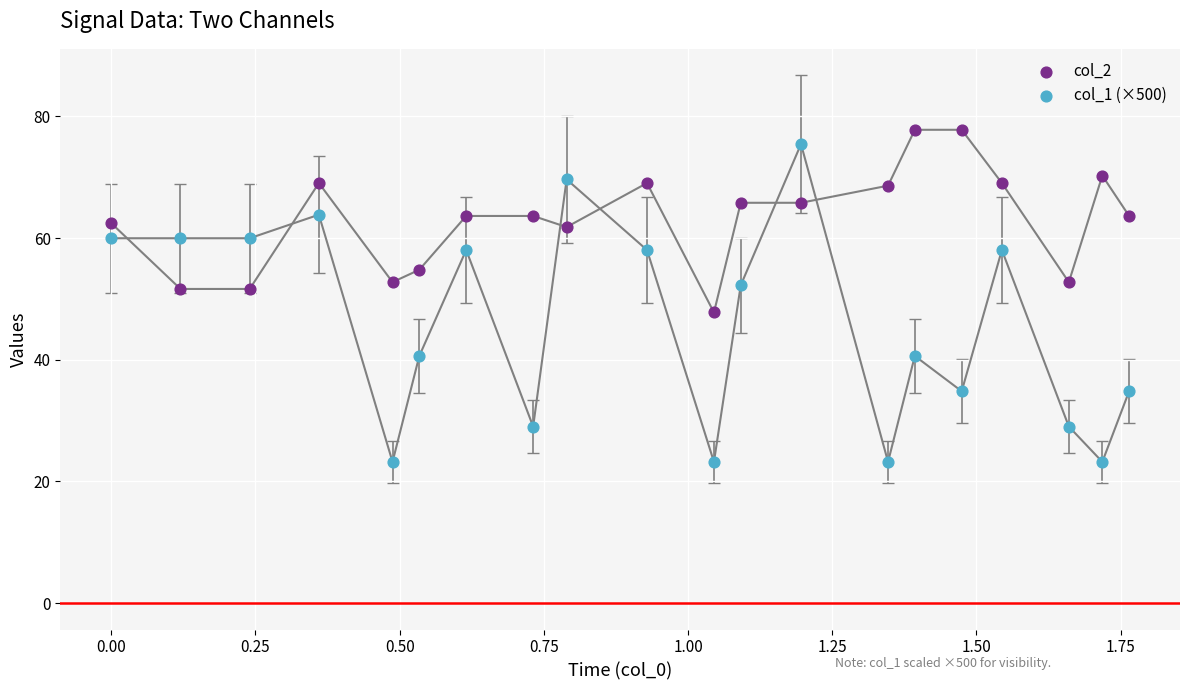

Which series reaches the minimum Y coordinate?

col_1 (×500)